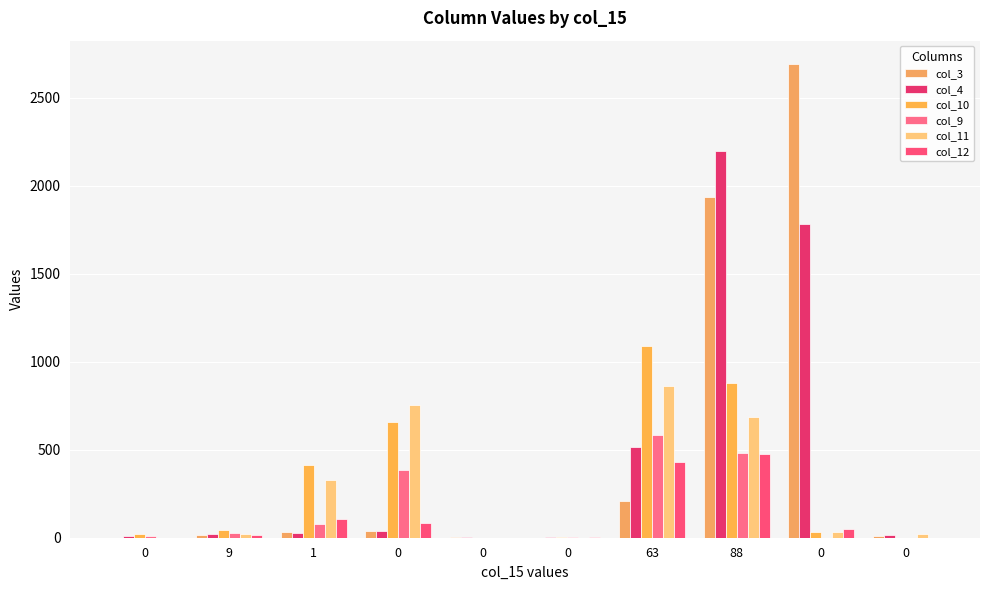

Which series has the largest total across all categories?

col_3